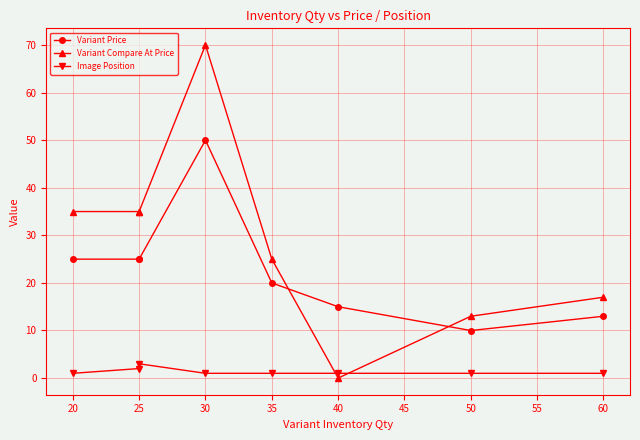

What are all the series names shown in the legend?

Variant Price, Variant Compare At Price, Image Position